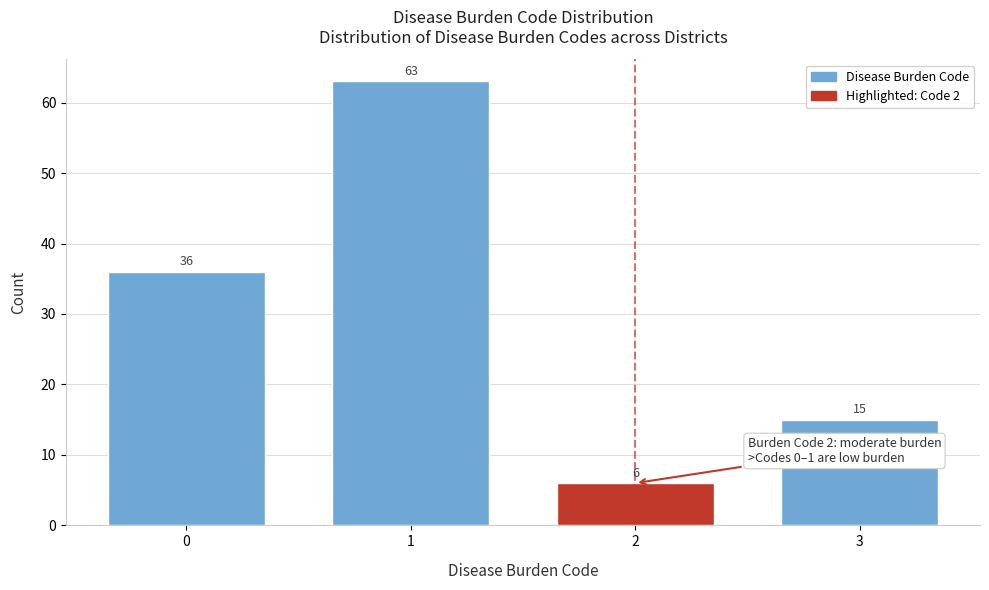

Reading right to left, extract all data points from this chart.

3=15	2=6	1=63	0=36